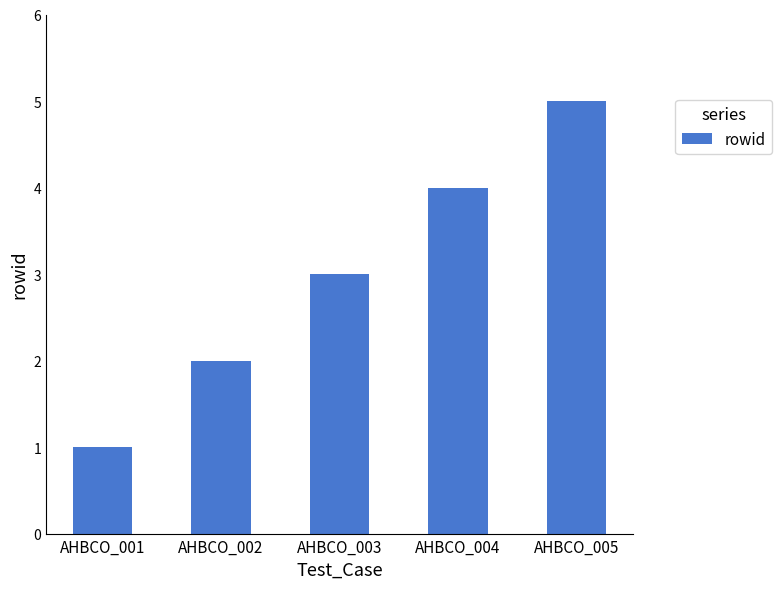

What is the value of the 4th bar from the left?

4